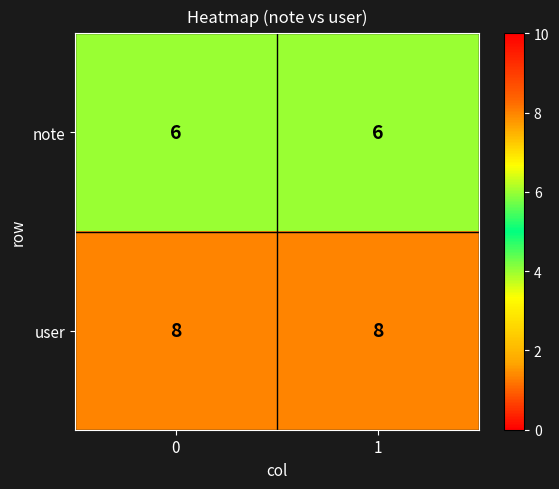

What is the total value across all series at 1?

14